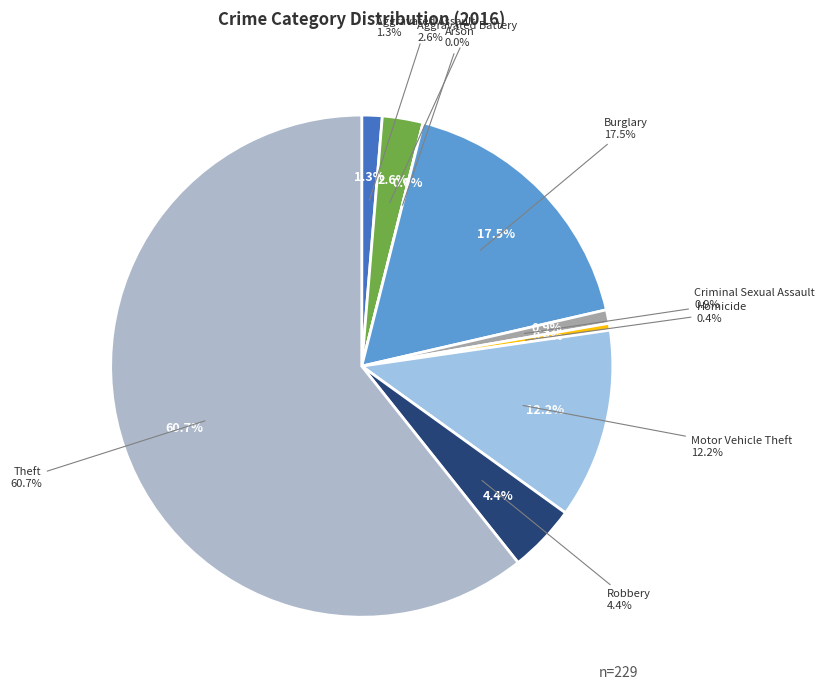

How many slices are in this pie chart?

9